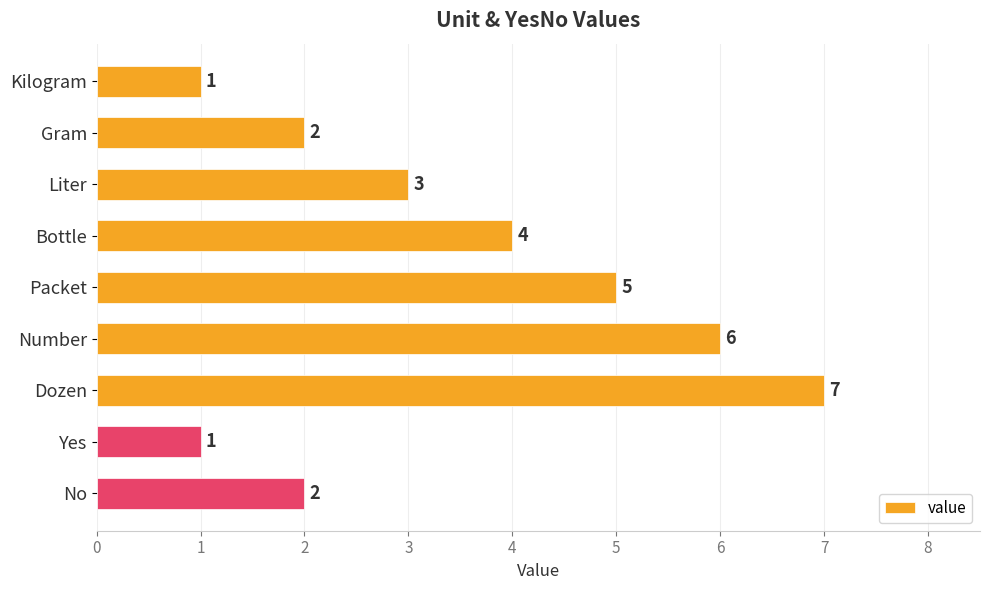

Does the chart contain any negative values?

No